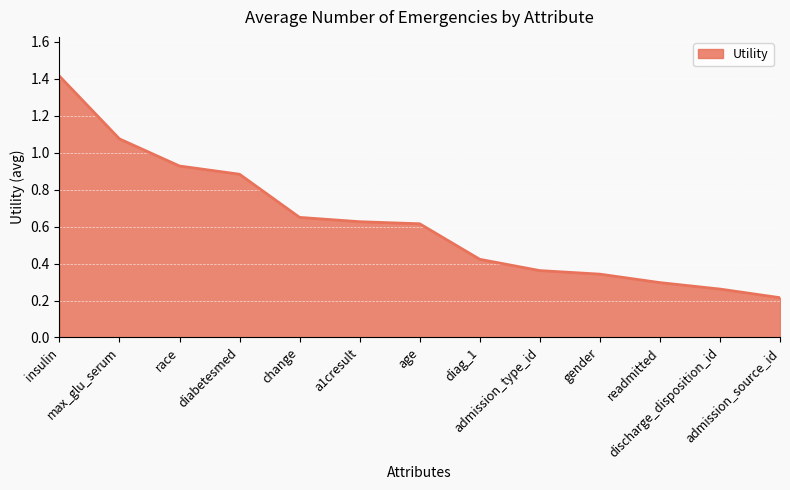

True or false: the data shows 0.2 at gender.

False